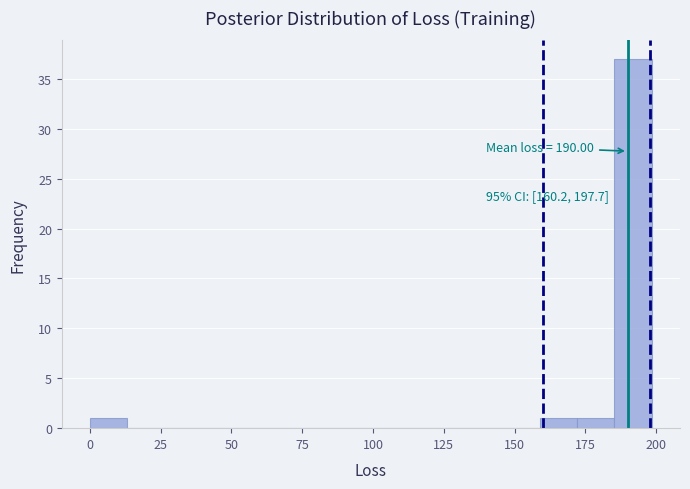

Around what value on the x-axis is the tallest bar? Give the approximate position of its centre, as read against the axis.

190